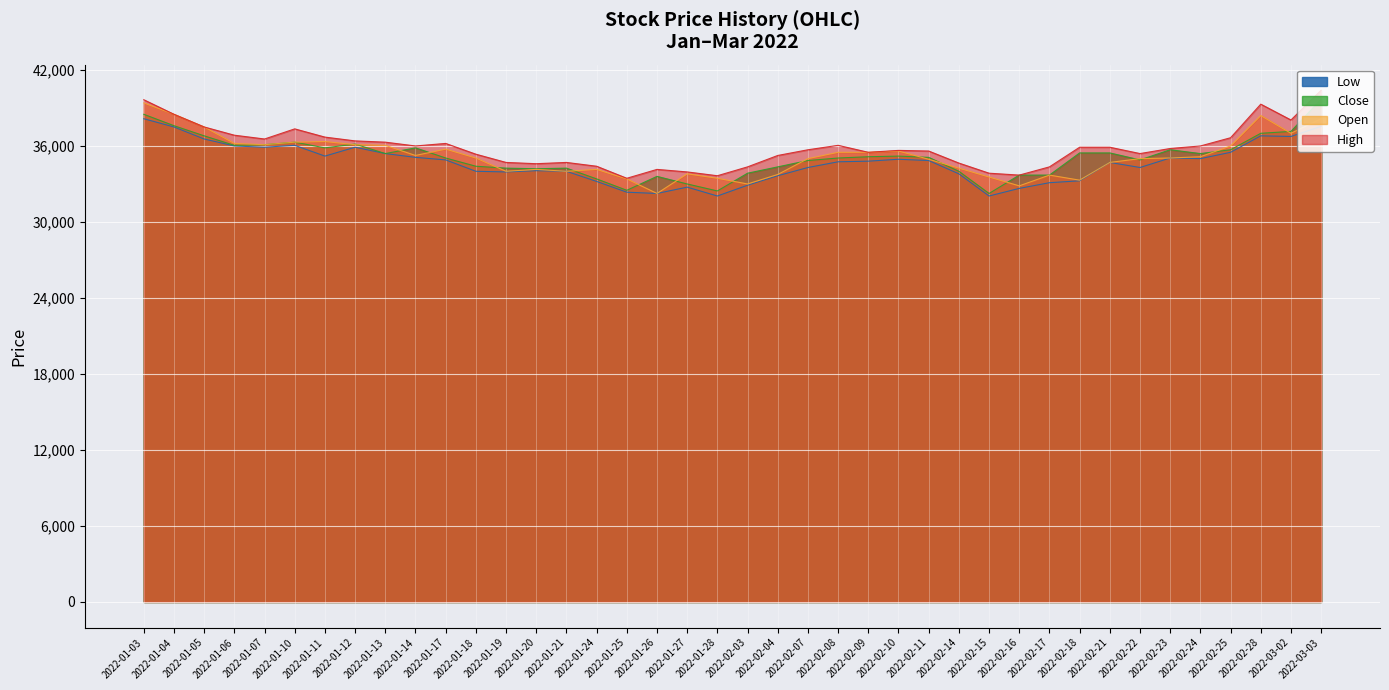

What is the total value across all series at 2022-02-21?

140750